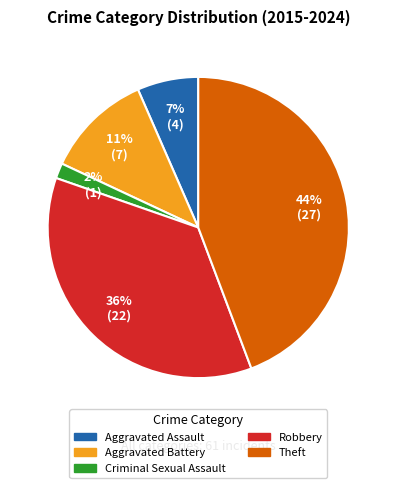

How many slices are in this pie chart?

5